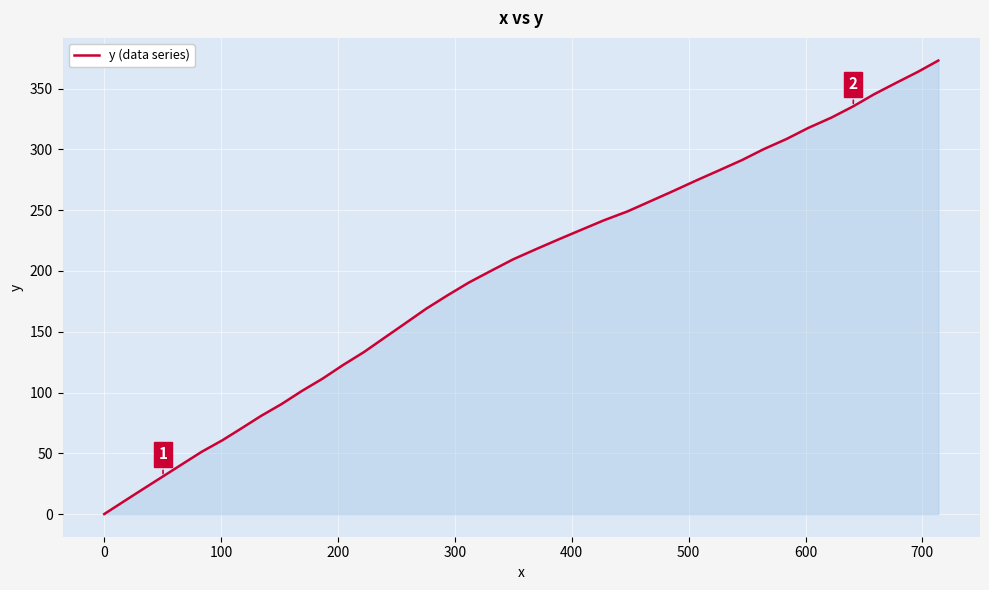

What is the maximum value shown in the chart?

373.1